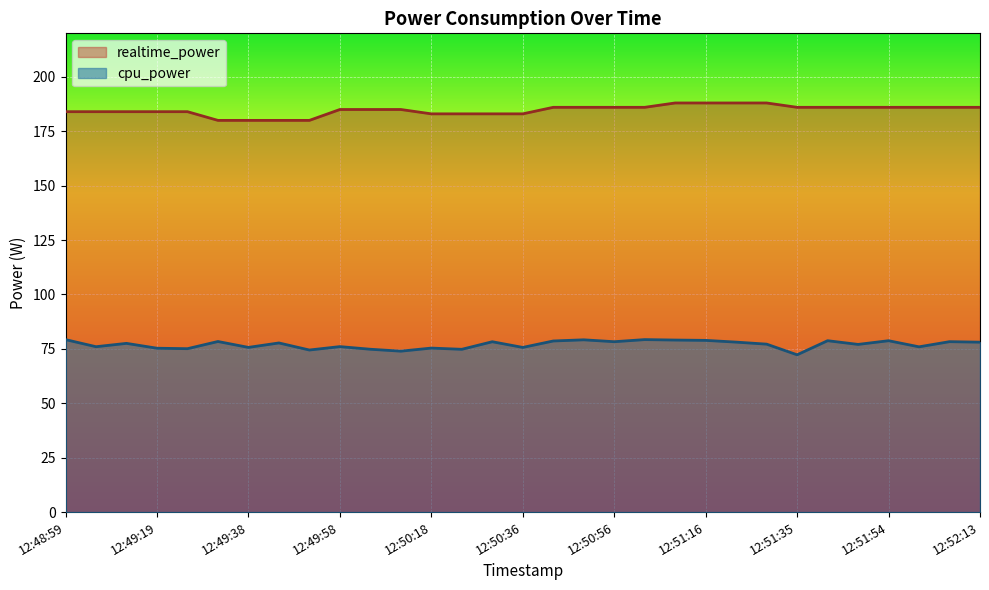

What is the difference between the maximum and second lowest values in the realtime_power series?

8.0